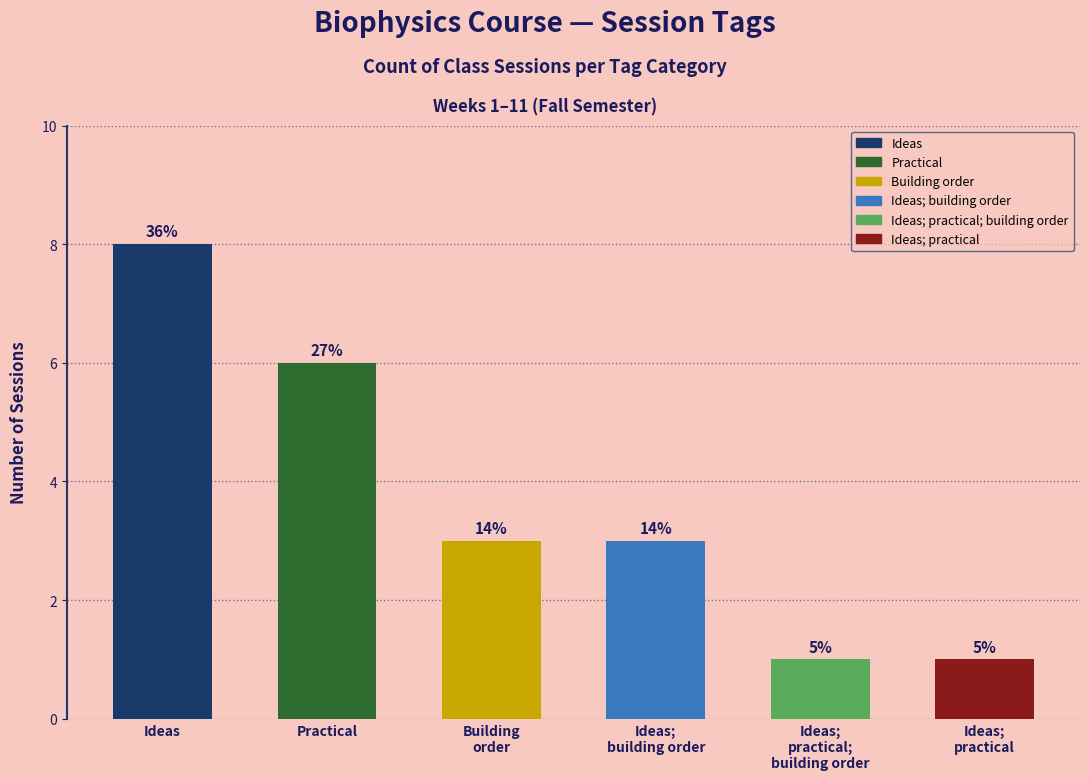

At which label does the data first exceed 3?

Ideas